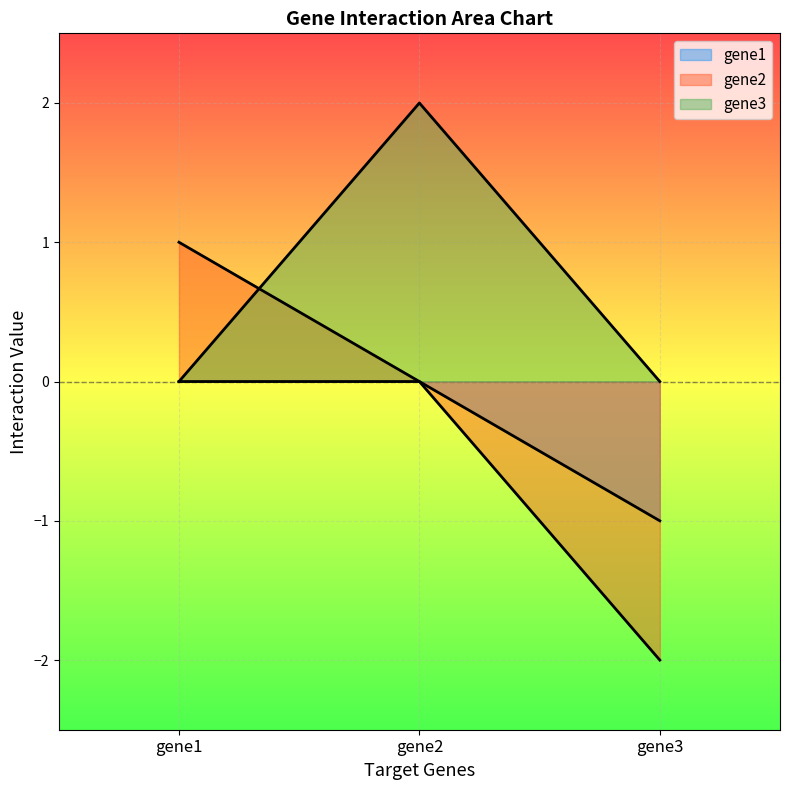

What are all the series names shown in the legend?

gene1, gene2, gene3